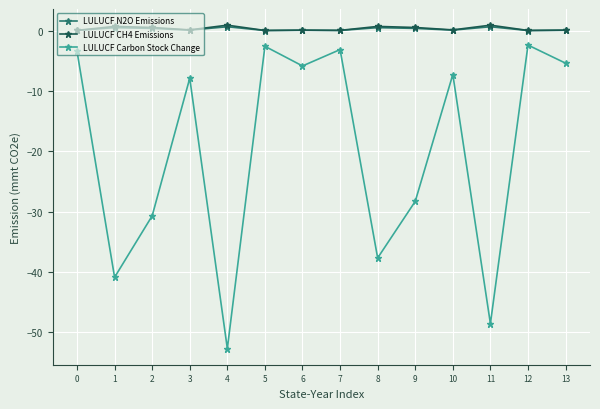

What is the maximum value shown in the chart?

0.9